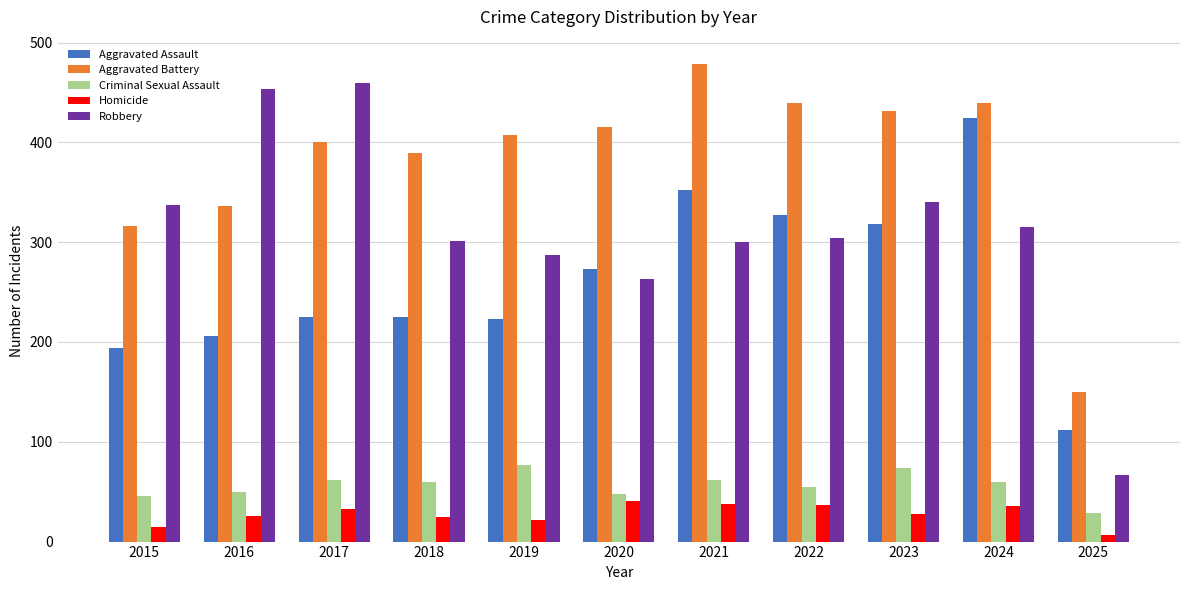

Is the value of Robbery at 2017 greater than the value of Aggravated Battery at 2025?

Yes